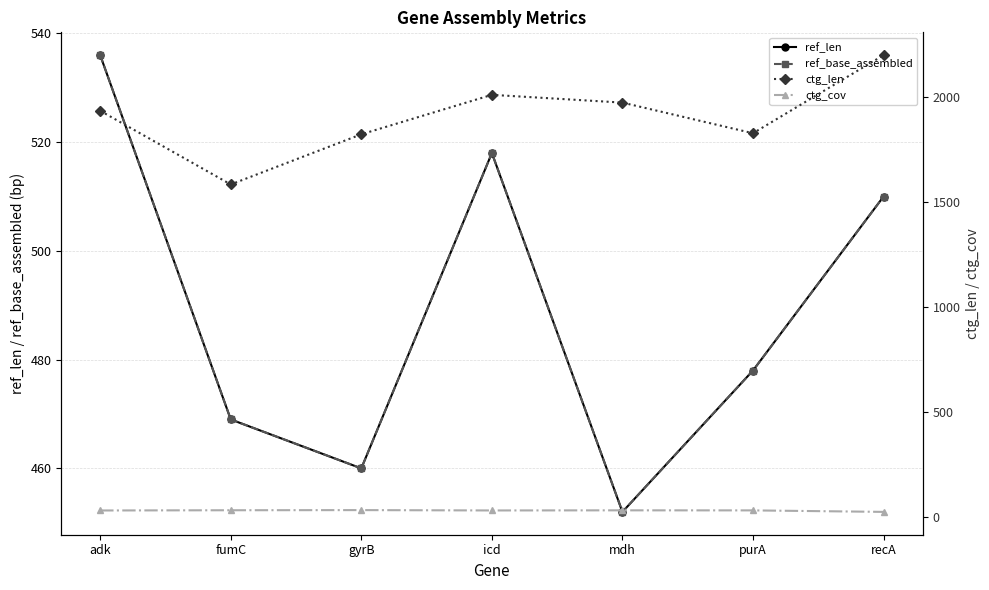

What is the label of the 3rd point from the left?

gyrB